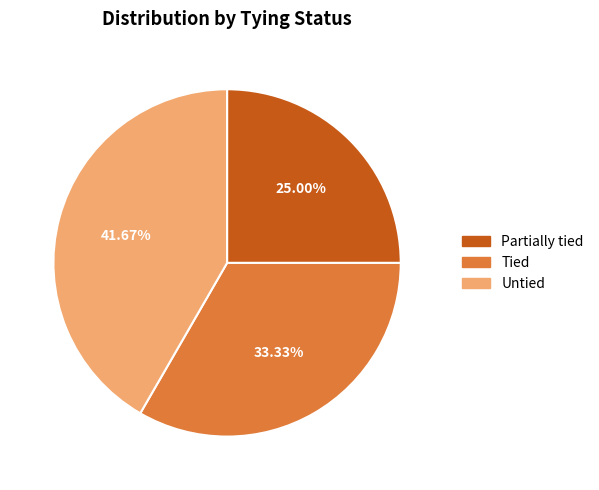

True or false: Partially tied accounts for 25% of the total.

True